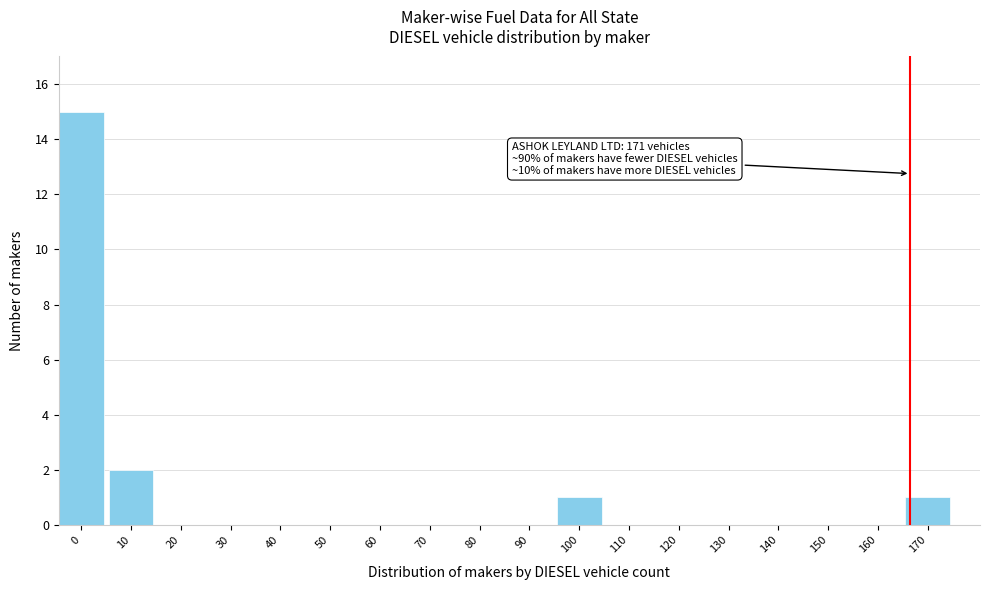

Reading right to left, extract all data points from this chart.

170=1	160=0	150=0	140=0	130=0	120=0	110=0	100=1	90=0	80=0	70=0	60=0	50=0	40=0	30=0	20=0	10=2	0=15